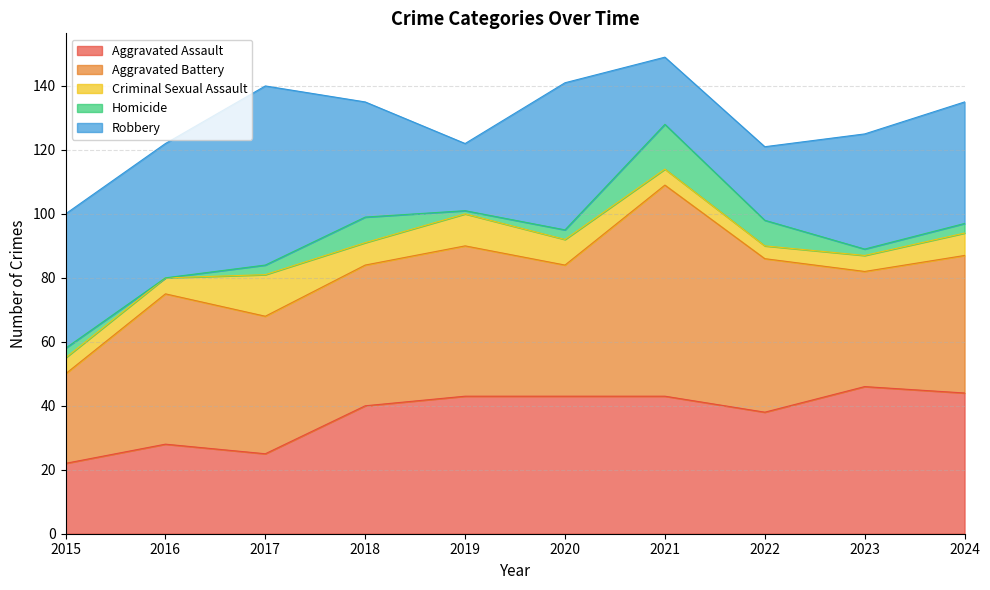

Is it true that Homicide equals 23 at 2021?

False